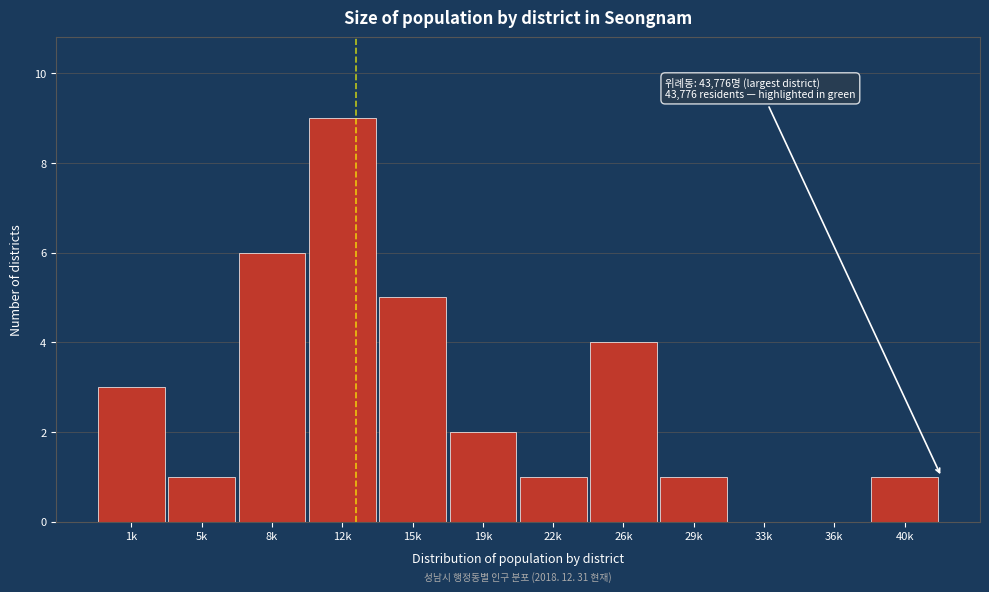

Reading left to right, list all the values displayed in this chart.

1k=3	5k=1	8k=6	12k=9	15k=5	19k=2	22k=1	26k=4	29k=1	33k=0	36k=0	40k=1